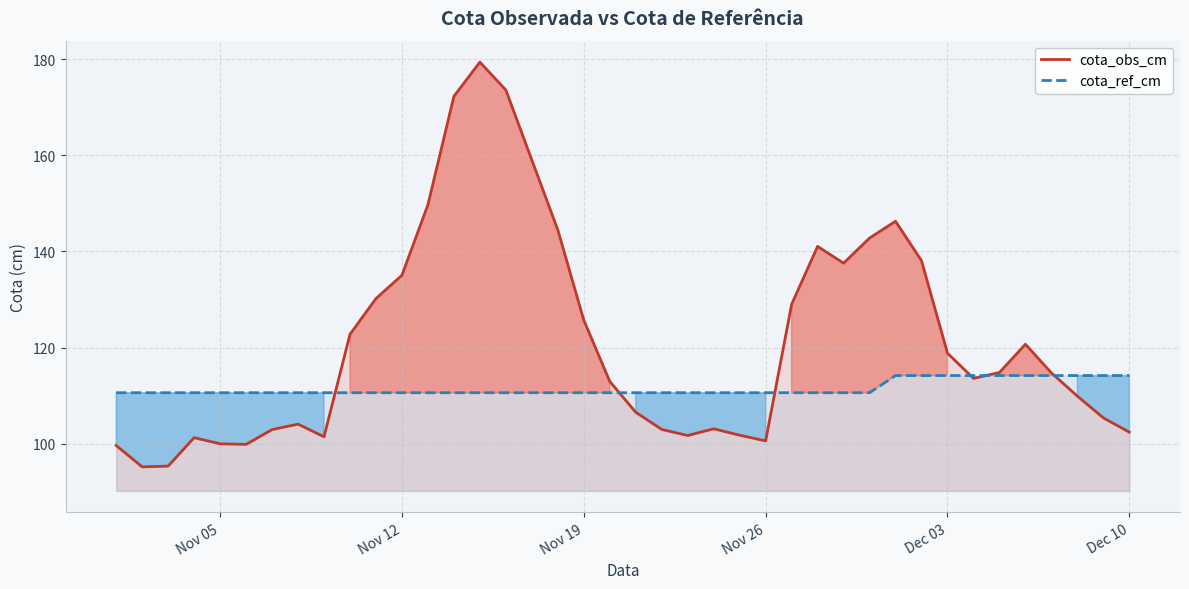

At how many categories does at least one series exceed 167?

3